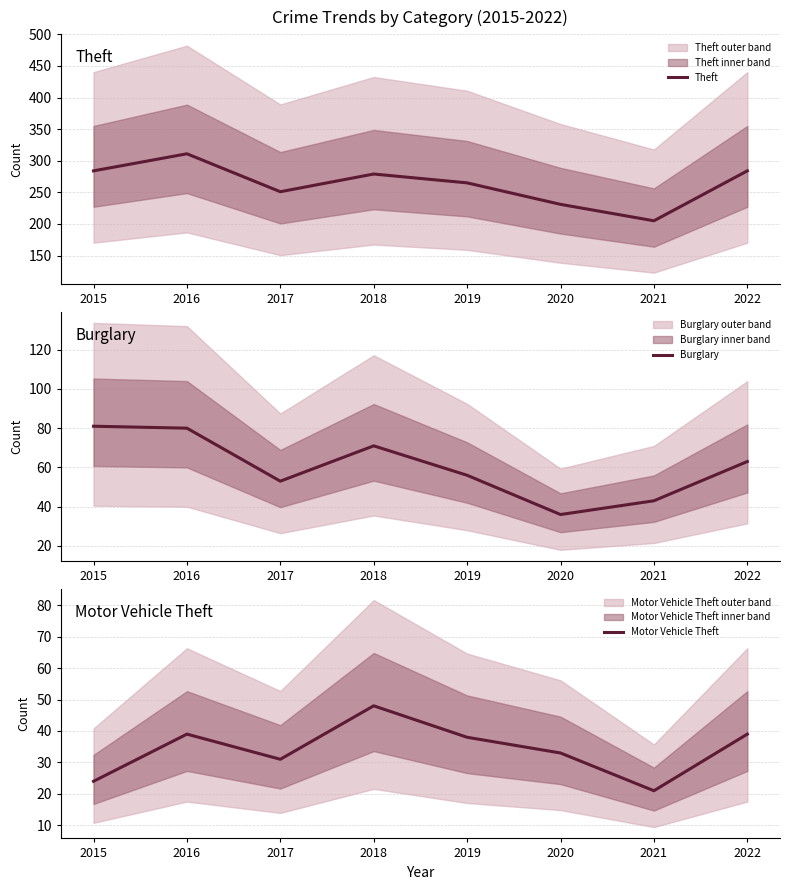

What is the difference between the maximum and minimum values in the Motor Vehicle Theft series?

27